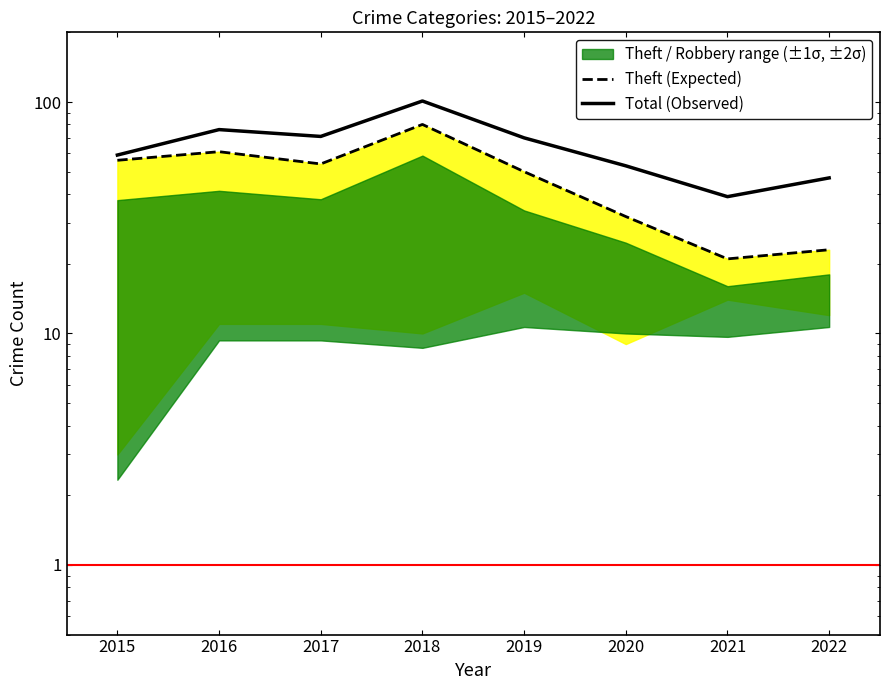

True or false: Theft (Expected) has a value of 31 at 2021.

False